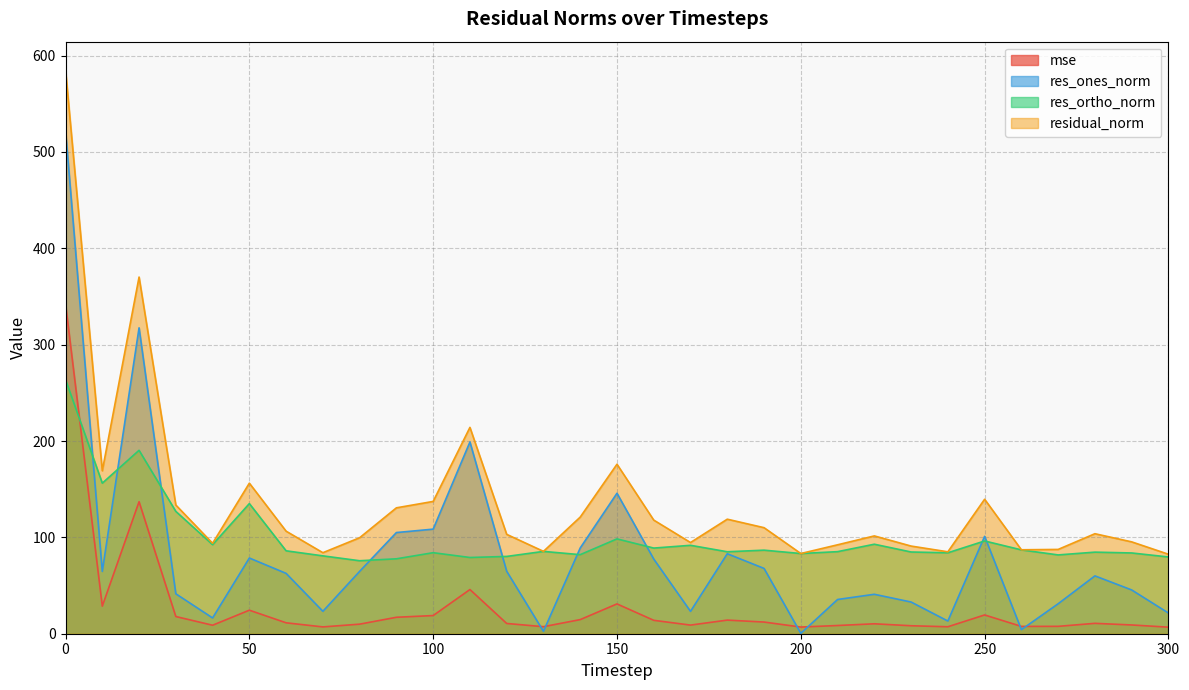

What is the greatest value displayed?

585.2